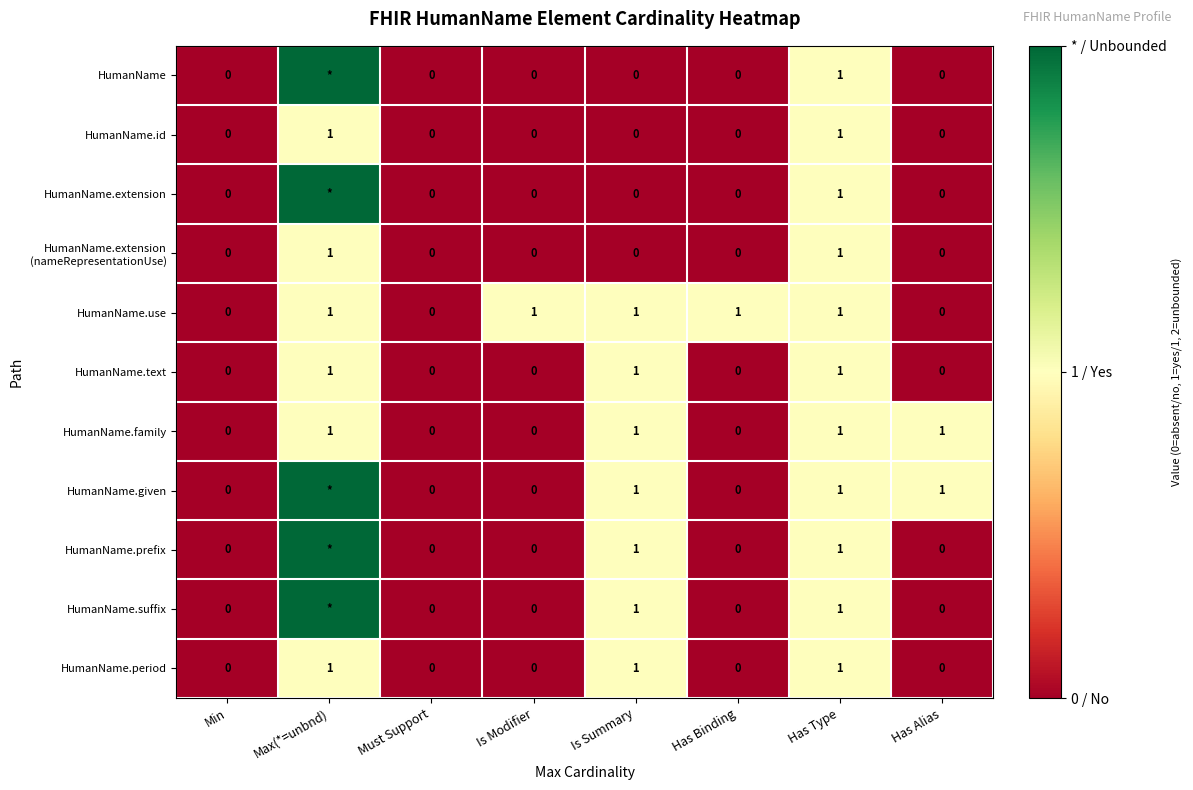

How many HumanName.period values are between 0 and 1?

8